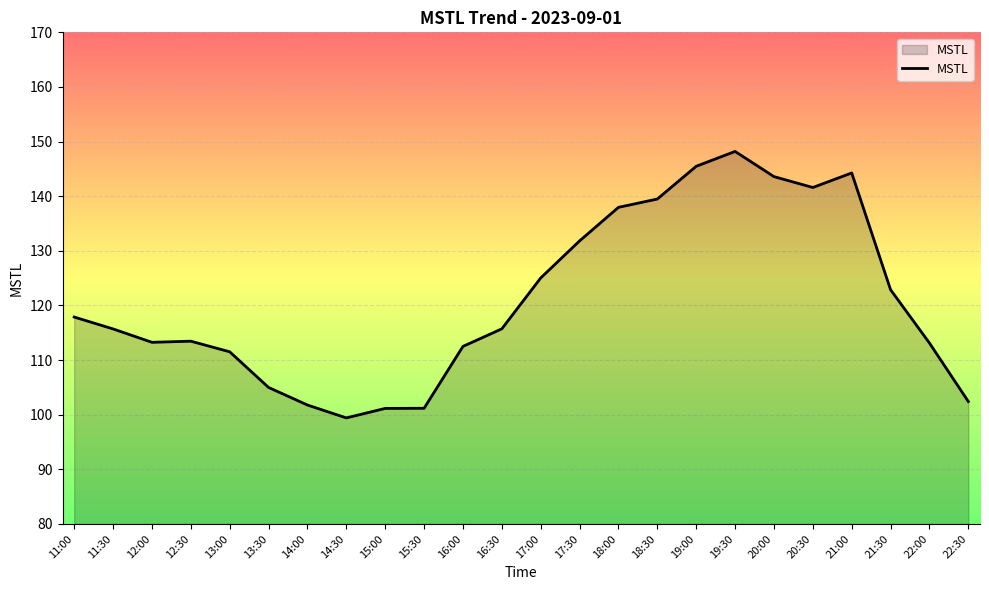

Which label corresponds to the smallest value in the chart?

14:30